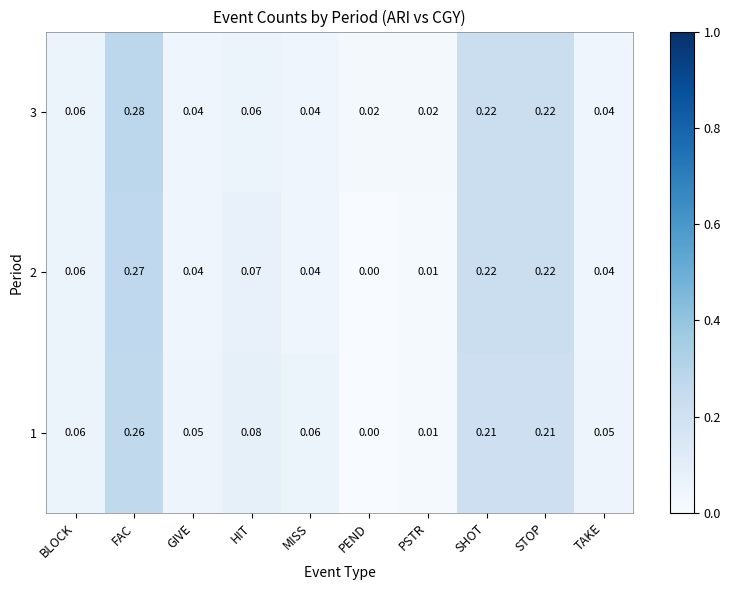

Rank the series by their maximum value, from lowest to highest.

1, 2, 3